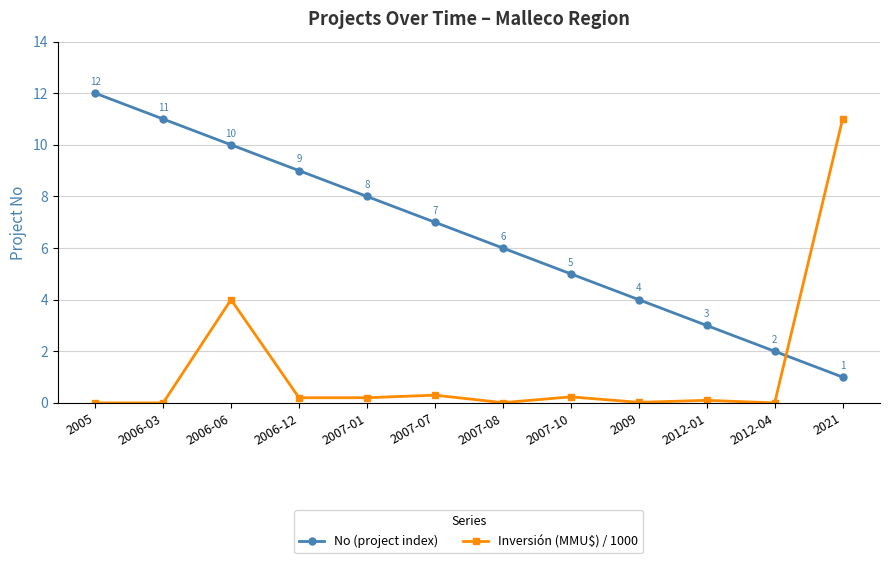

The Inversión (MMU$) / 1000 series shows 0.0 at 2006-03. True or false?

True